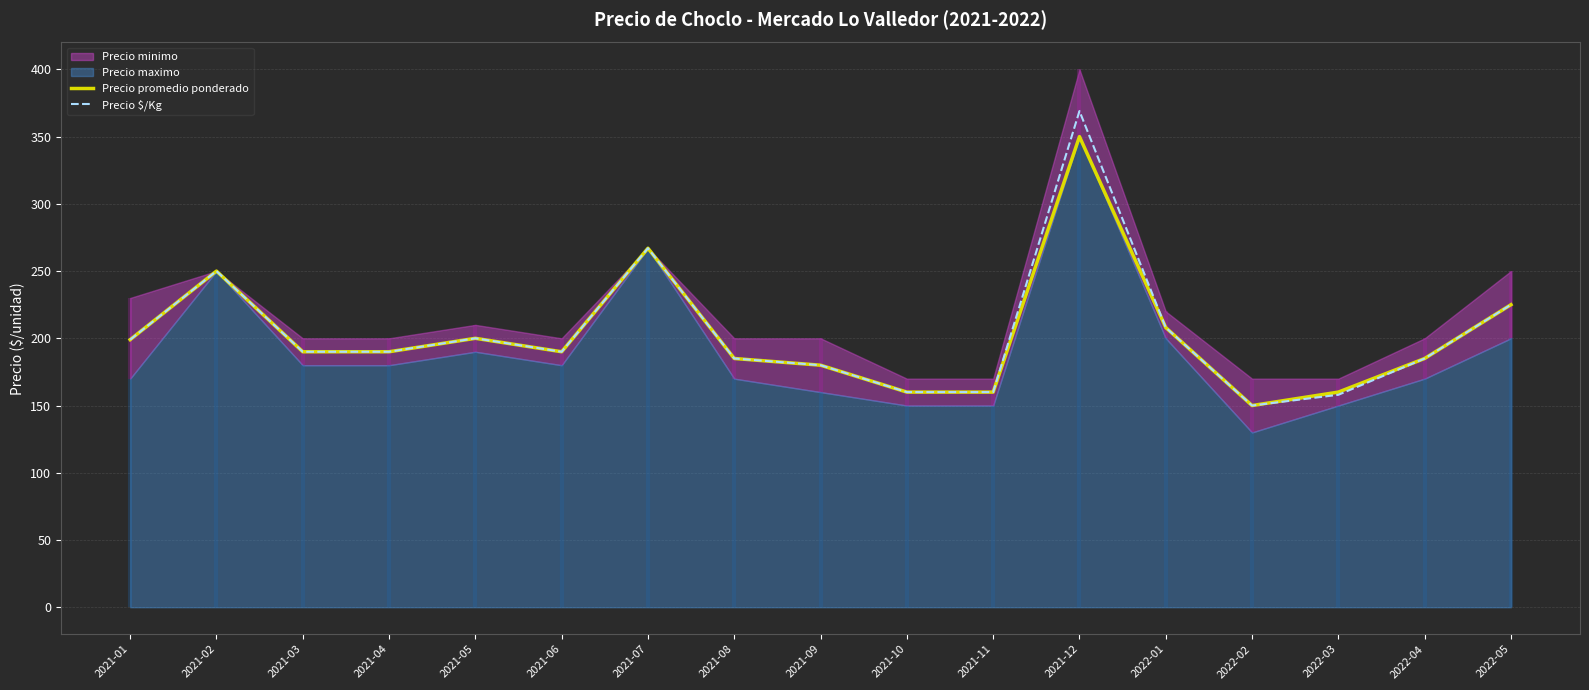

How many data points in Precio promedio ponderado are above 190?

7